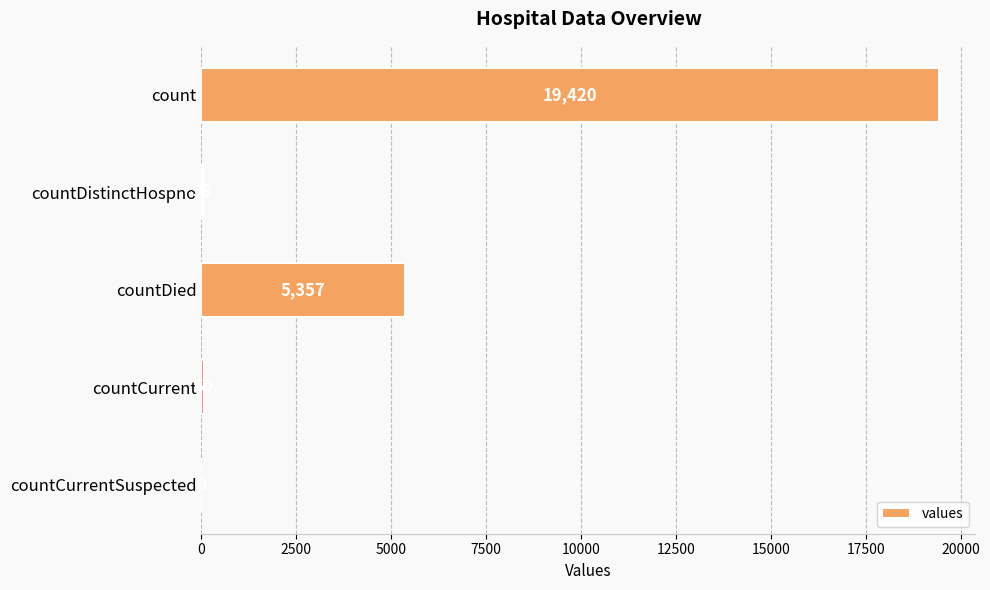

Where is the data nearest to the value 9710?

countDied